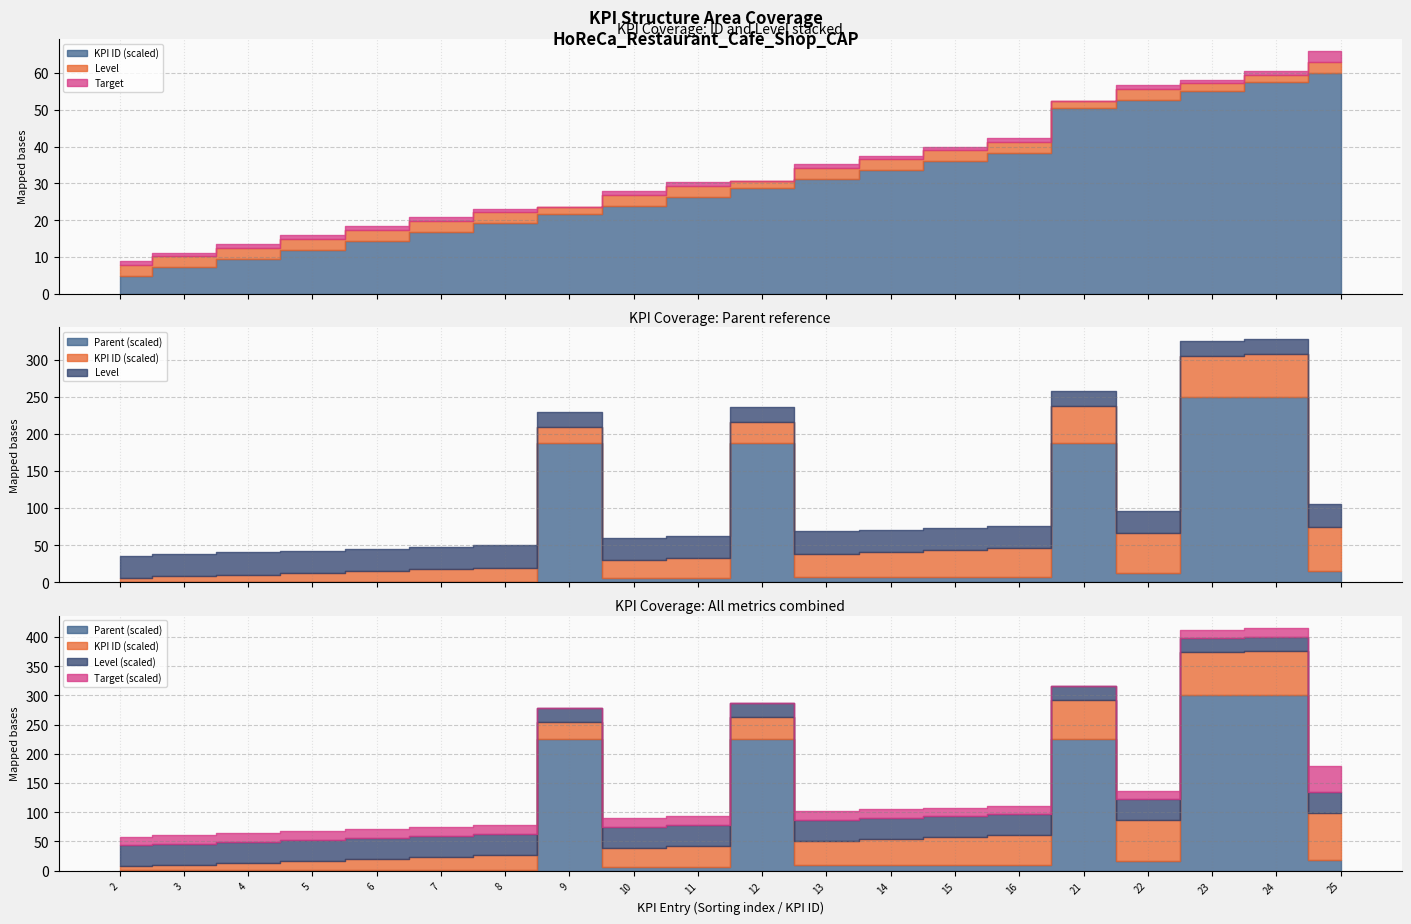

Where is Parent nearest to the value 200?

9